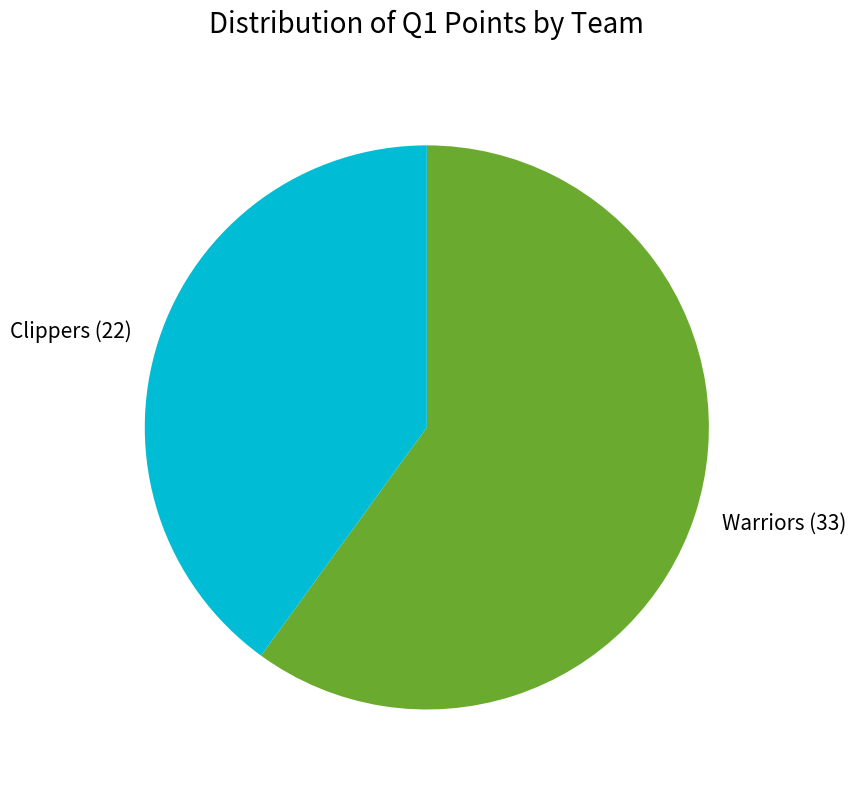

Combined, do Clippers (22) and Warriors (33) account for over 50%?

Yes